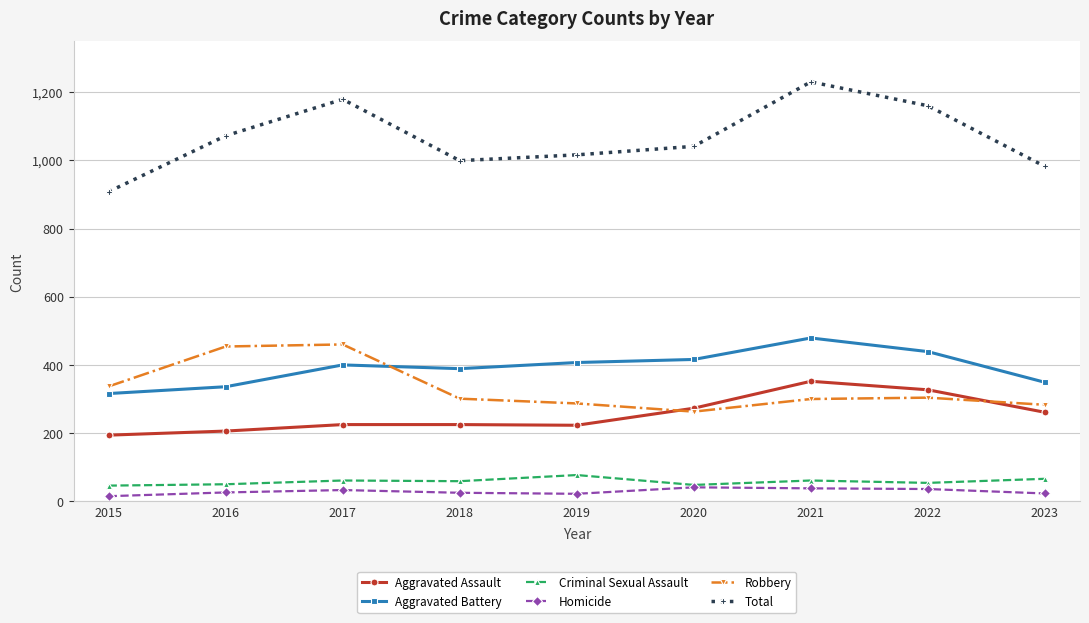

True or false: Homicide has a value of 15 at 2015.

True